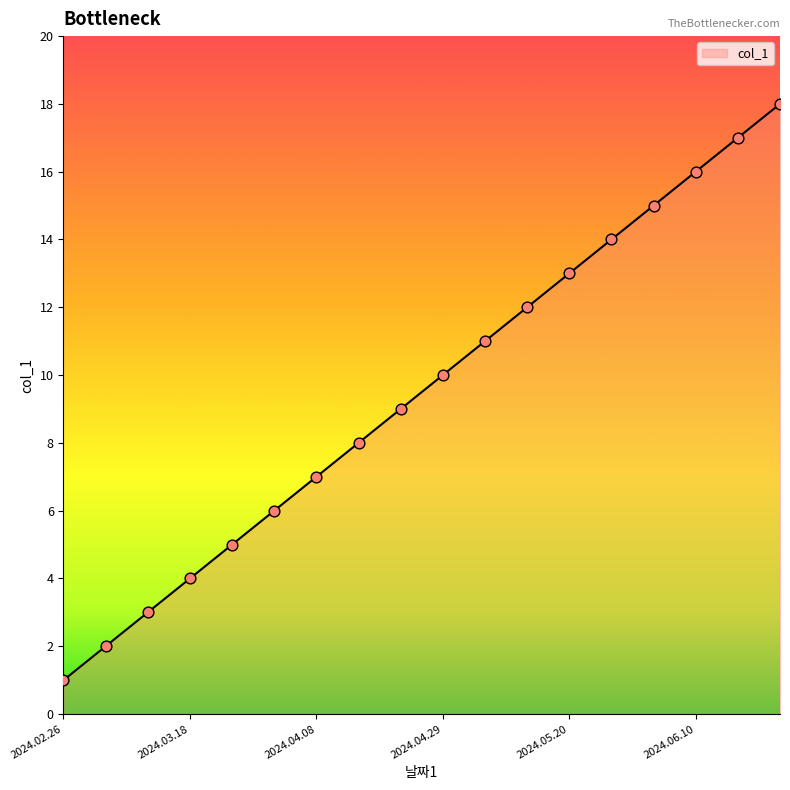

What is the maximum value shown in the chart?

18